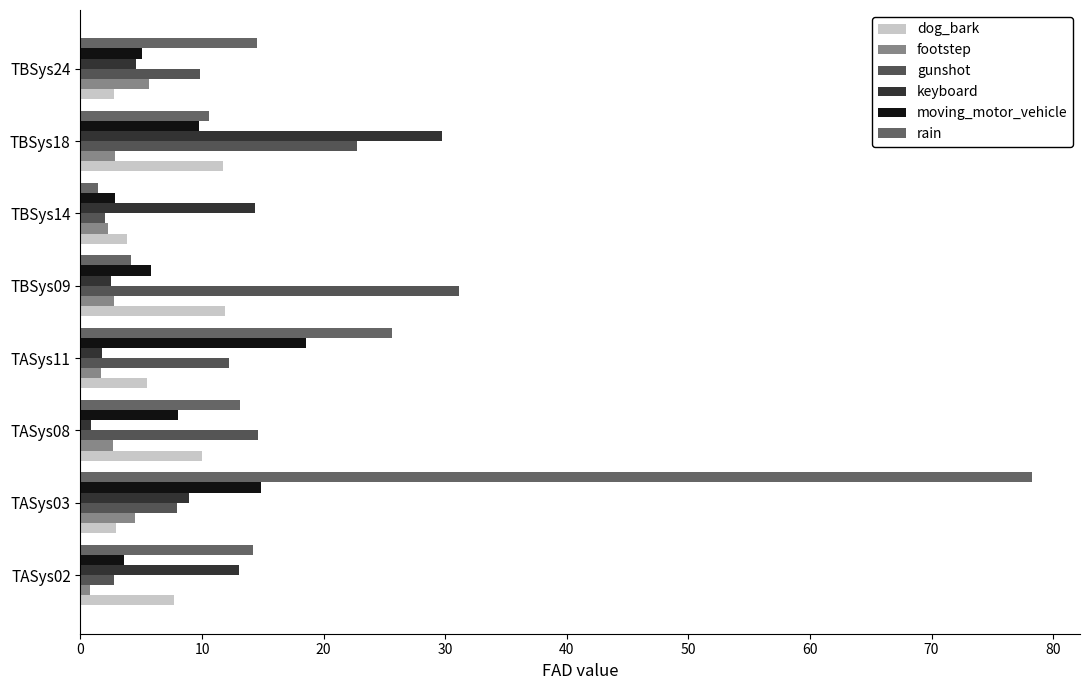

What is the difference between the maximum and minimum values in the dog_bark series?

9.2